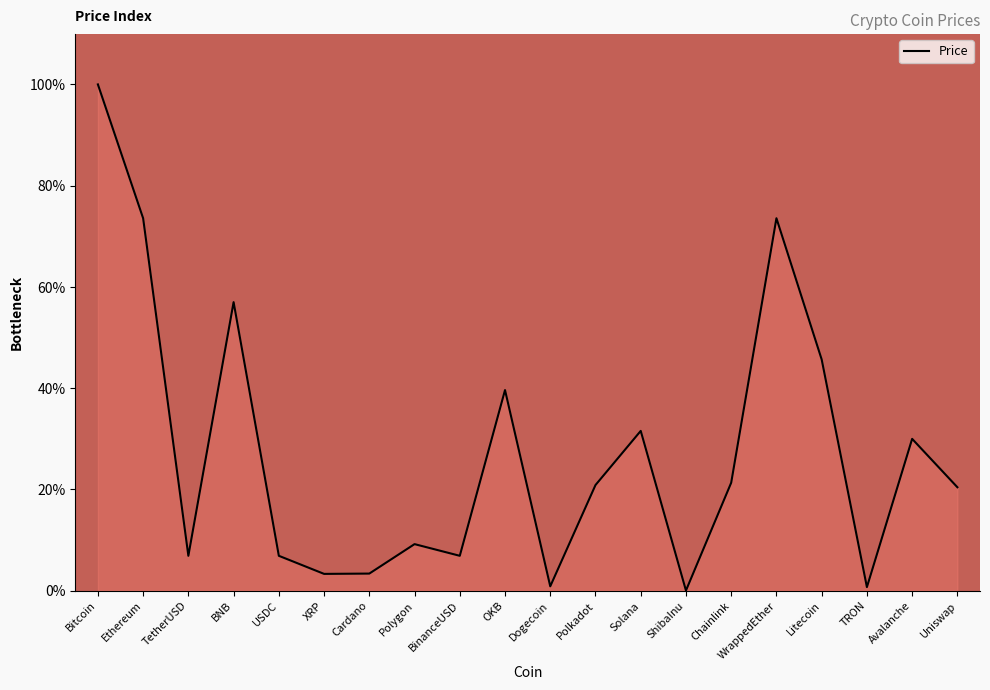

At which label is the value closest to 50?

Litecoin